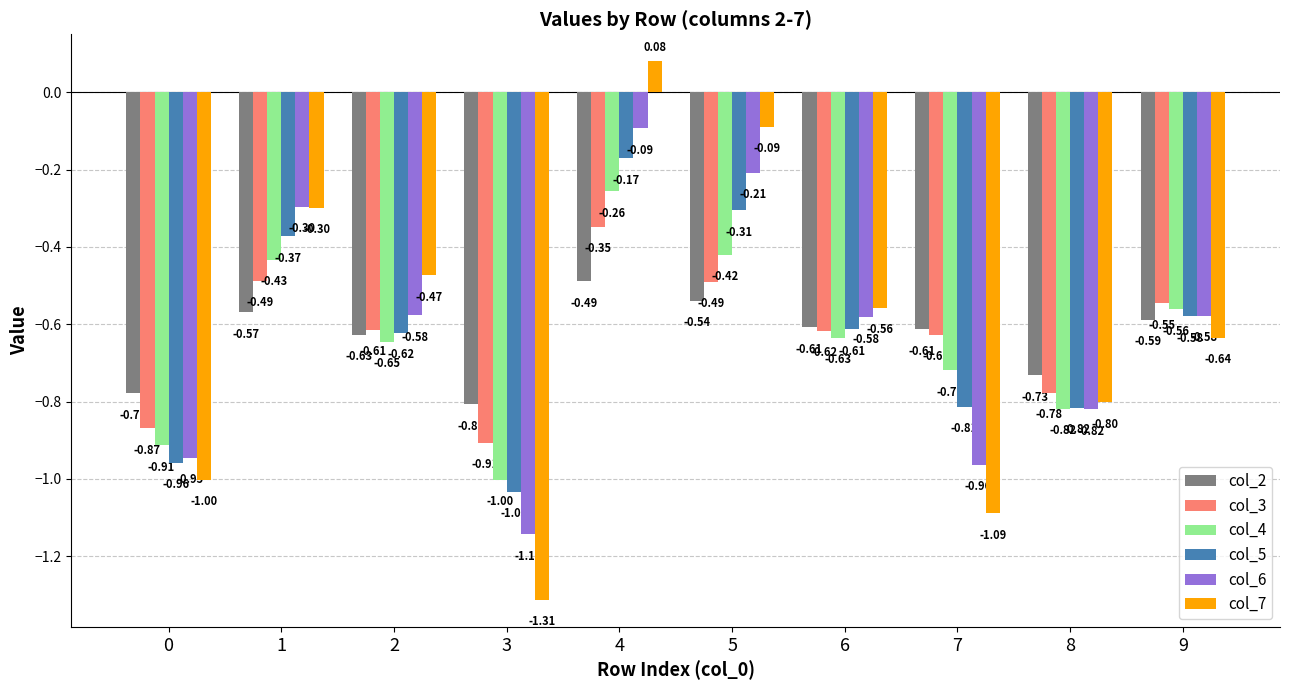

Is it true that col_7 equals -0.4 at 6?

False